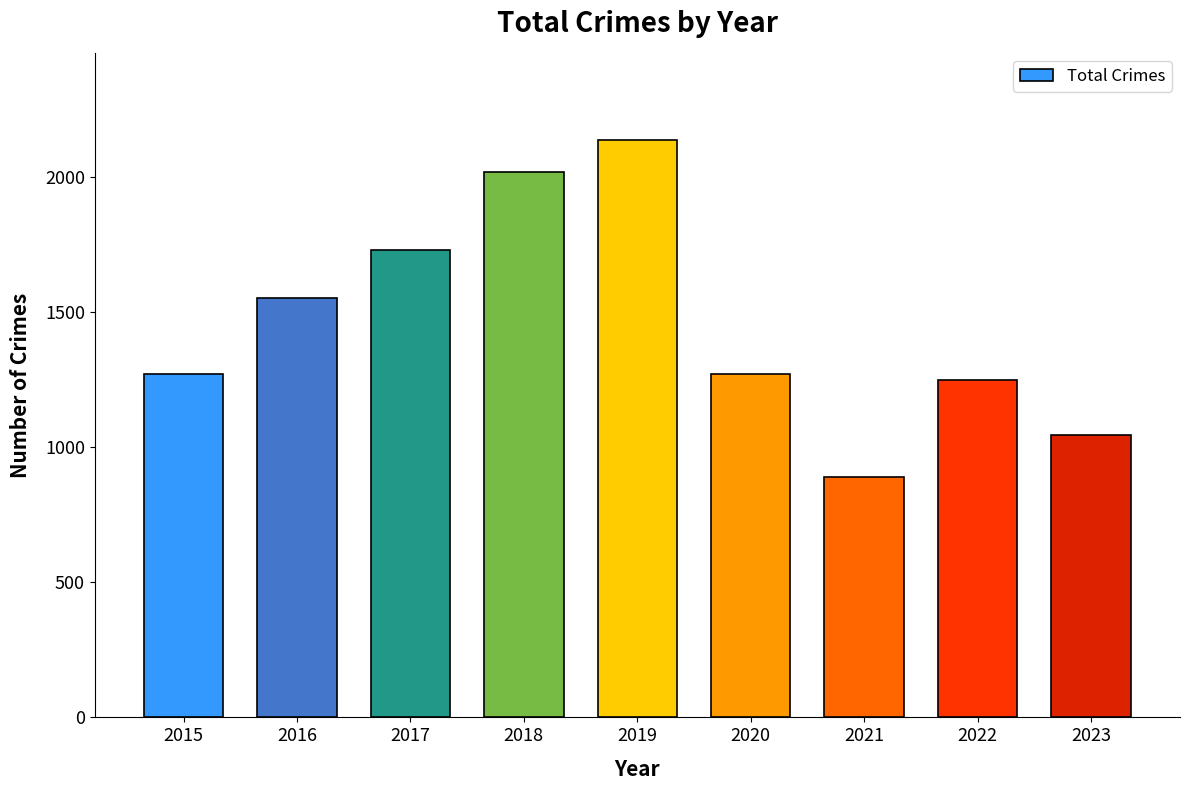

The value at 2017 is 3100. True or false?

False